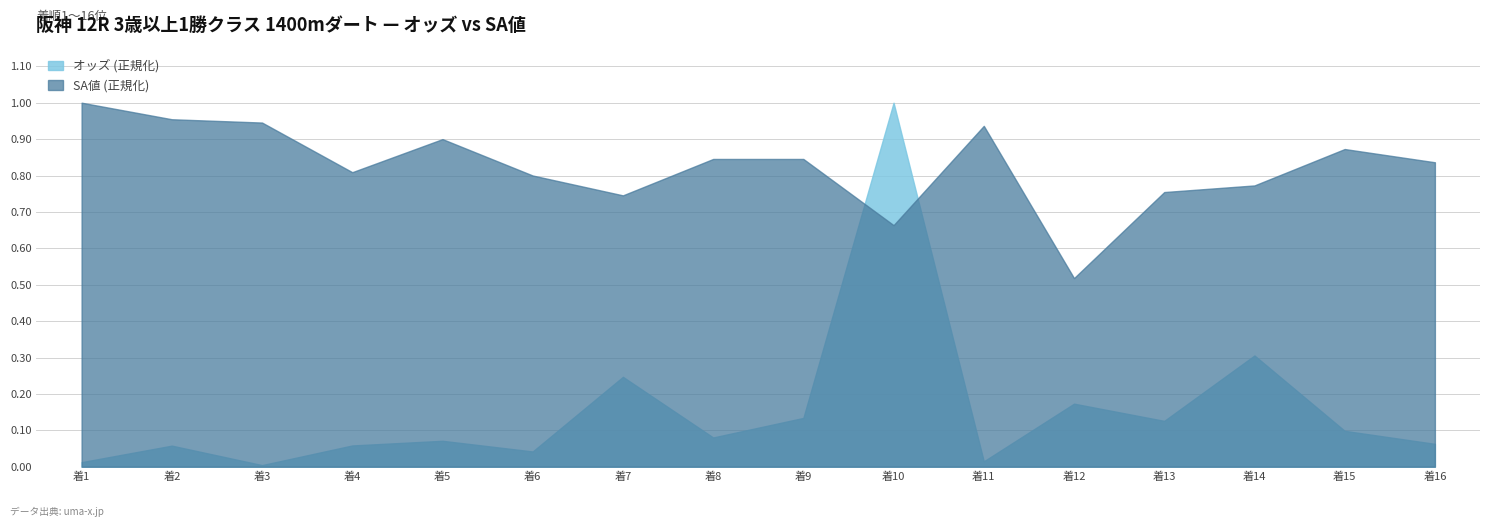

At which category does the chart reach its minimum across all series?

3